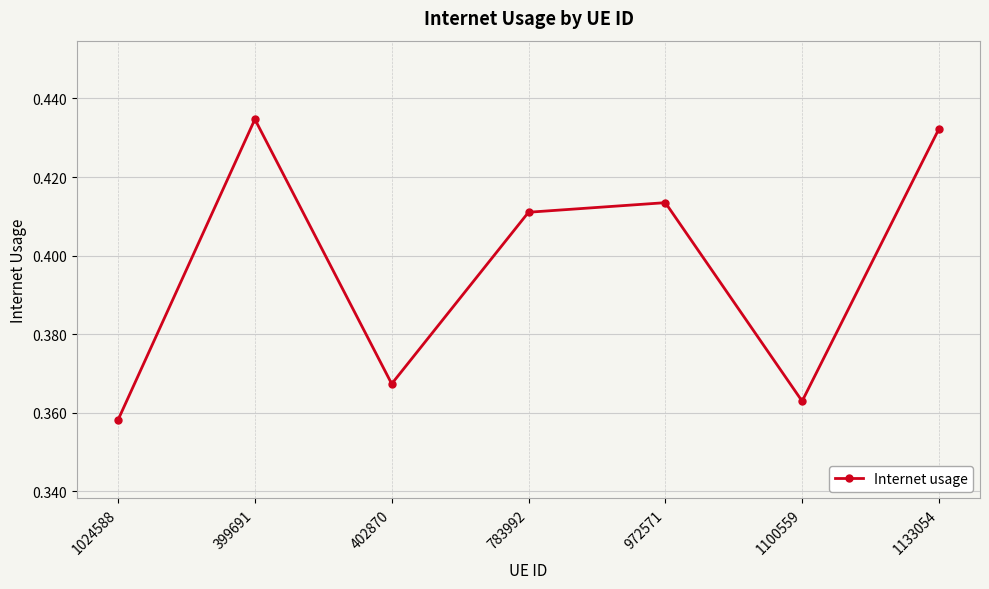

List the labels in order of value, smallest first.

1024588, 1100559, 402870, 783992, 972571, 1133054, 399691